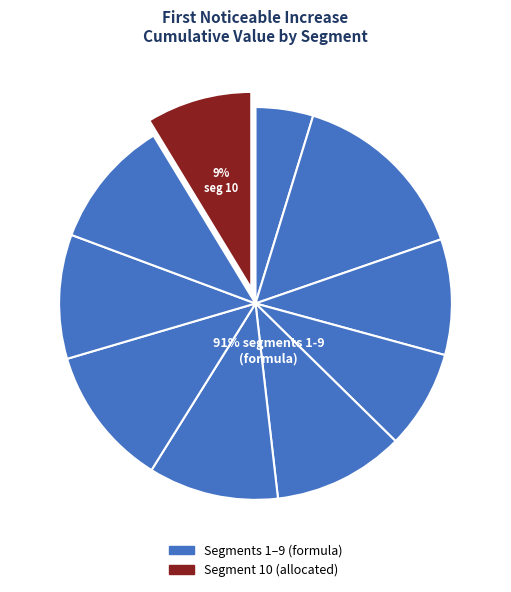

Which slice is the largest?

signal segment 2